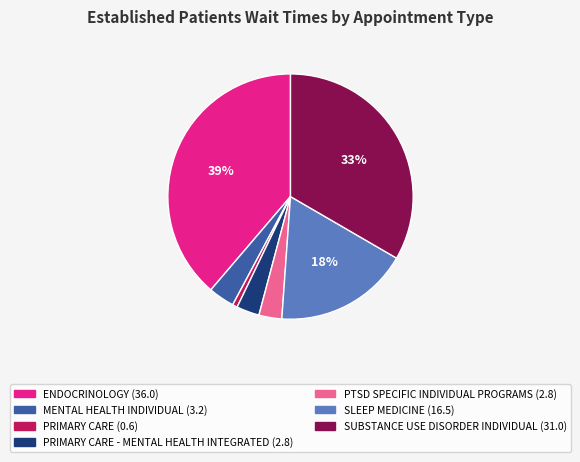

Does any single category account for the majority?

No